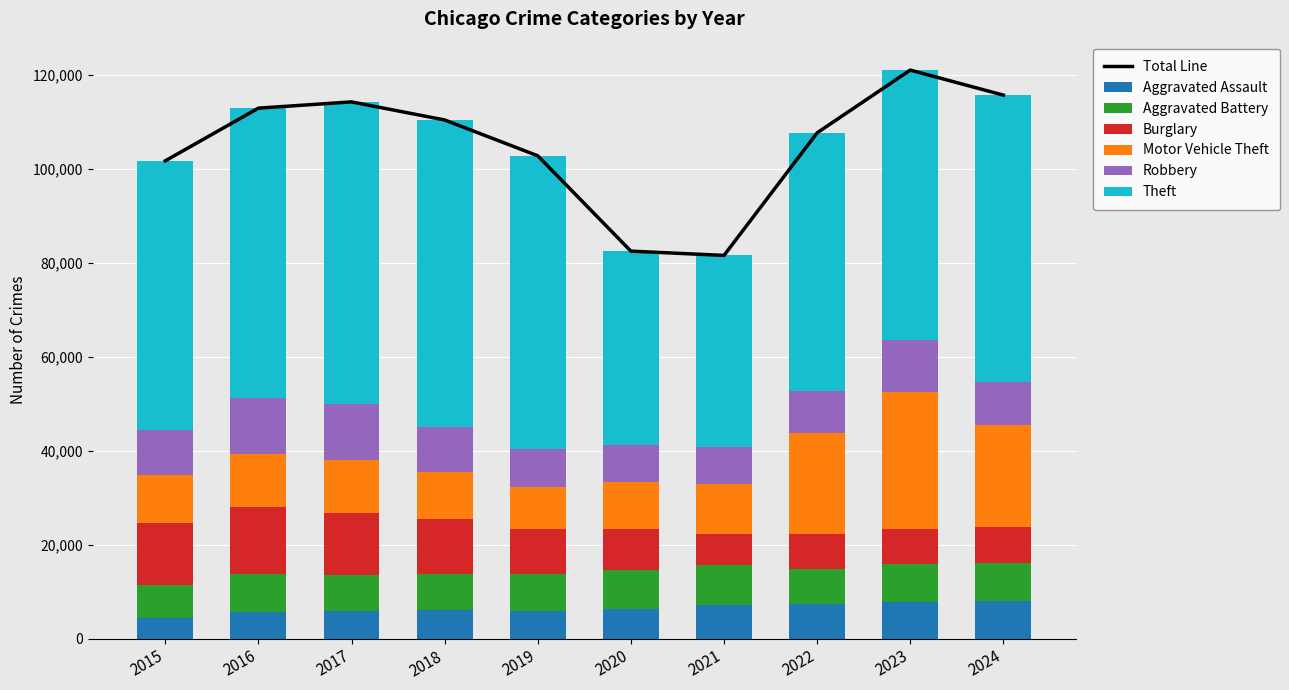

Which category has the highest value in the Theft series?

2018